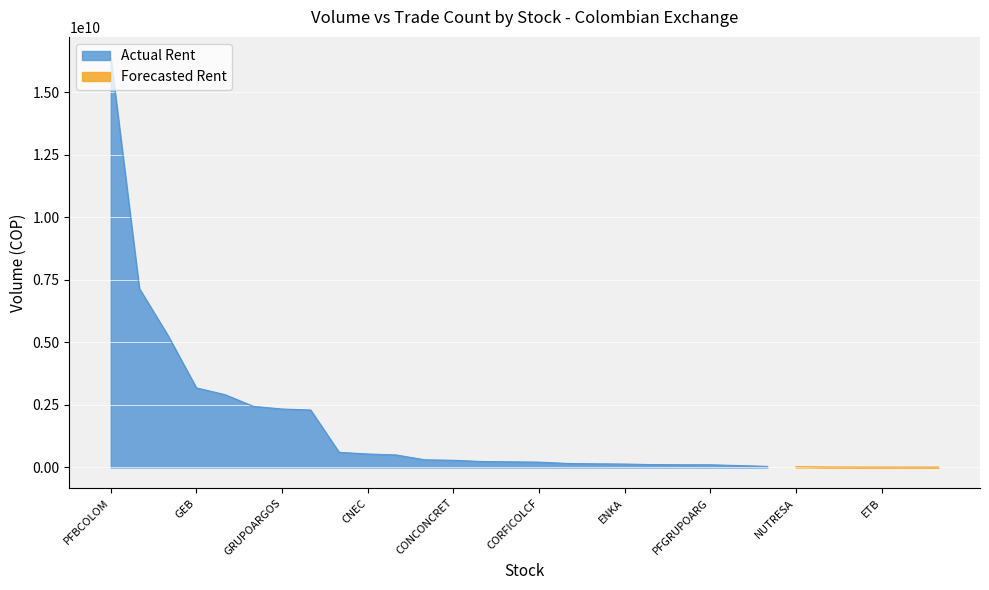

The value of Forecasted Rent at PROMIGAS is 0. True or false?

True